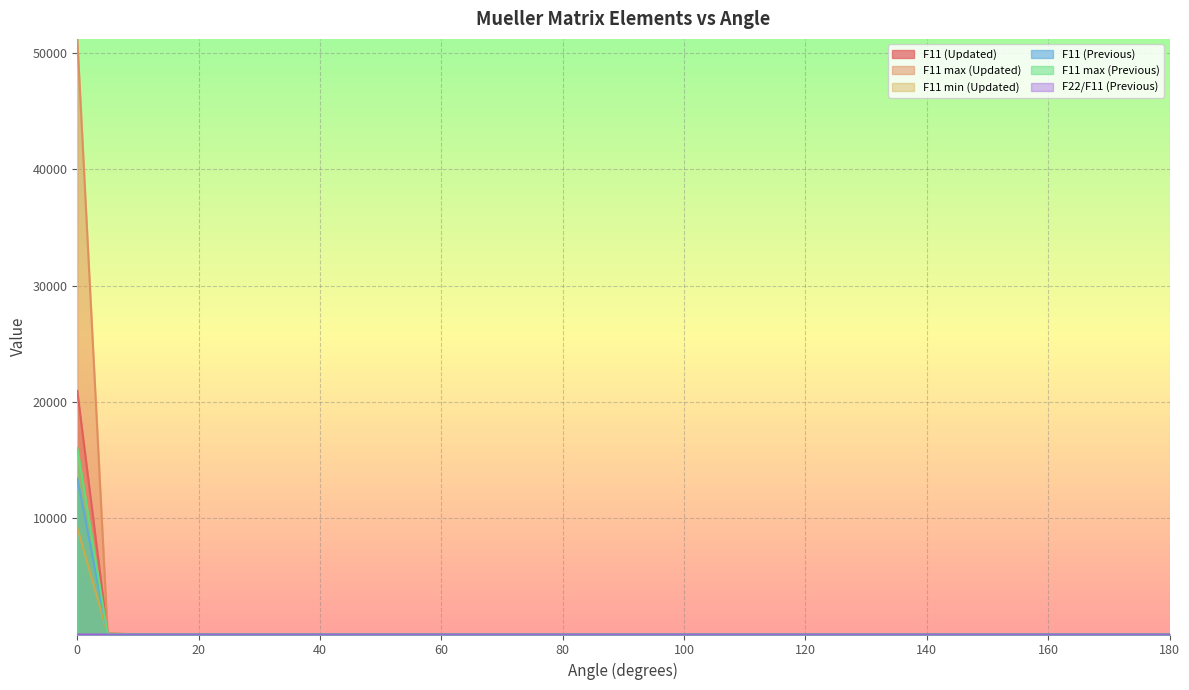

How many lines are shown in the chart?

6